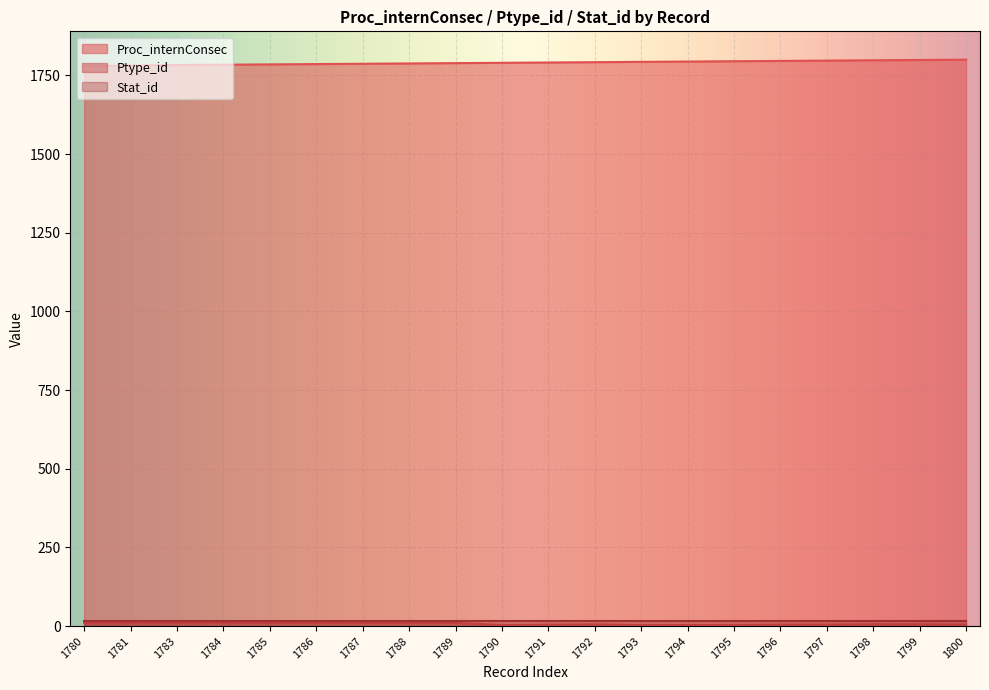

What is the maximum value for Ptype_id?

10